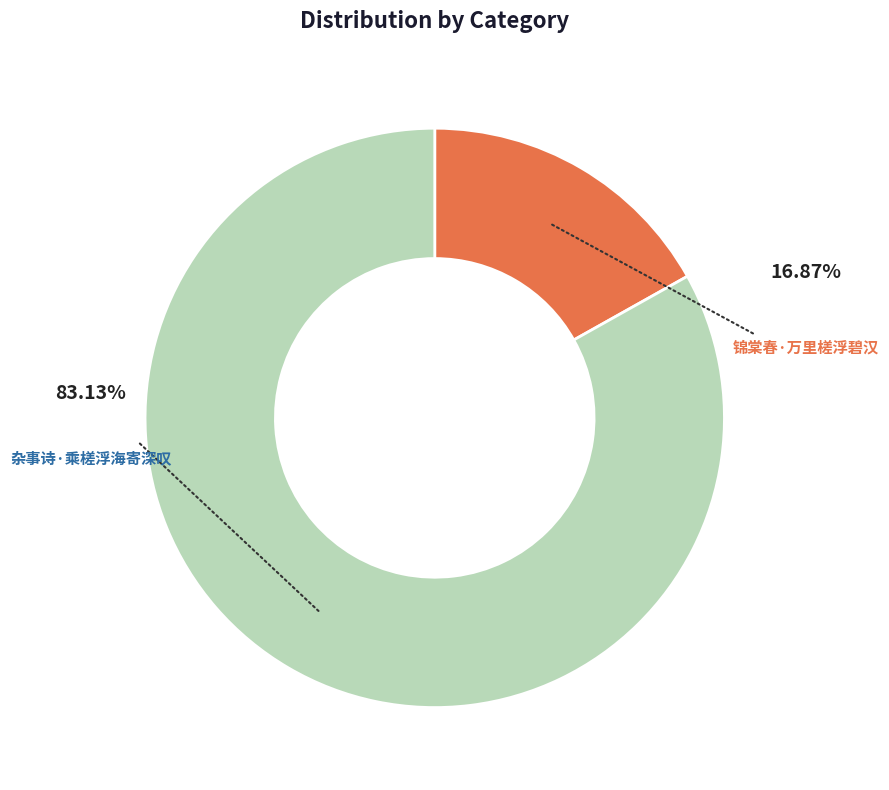

Does any single category account for the majority?

Yes